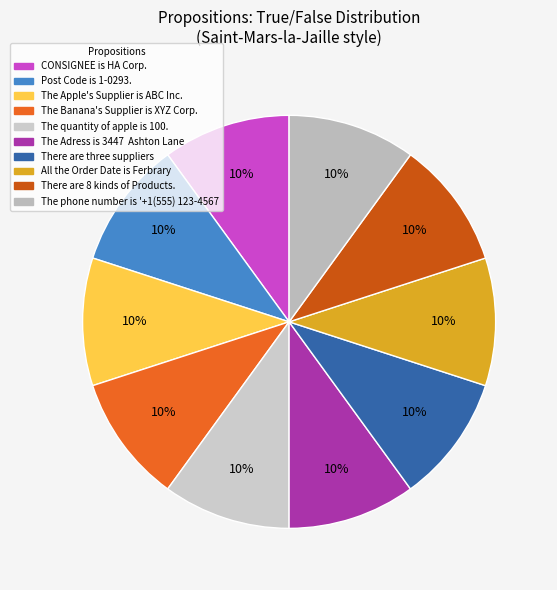

What is the smallest slice in the pie chart?

CONSIGNEE is HA Corp.